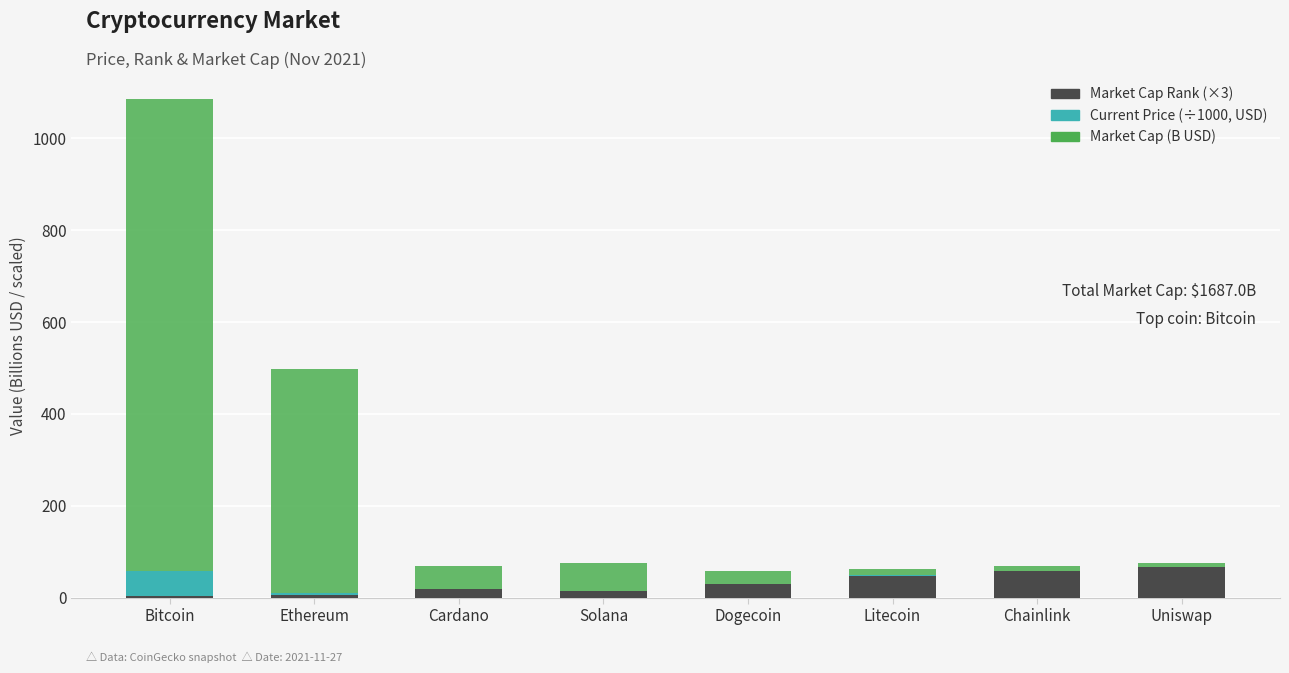

At which category is the sum across all series the highest?

Bitcoin